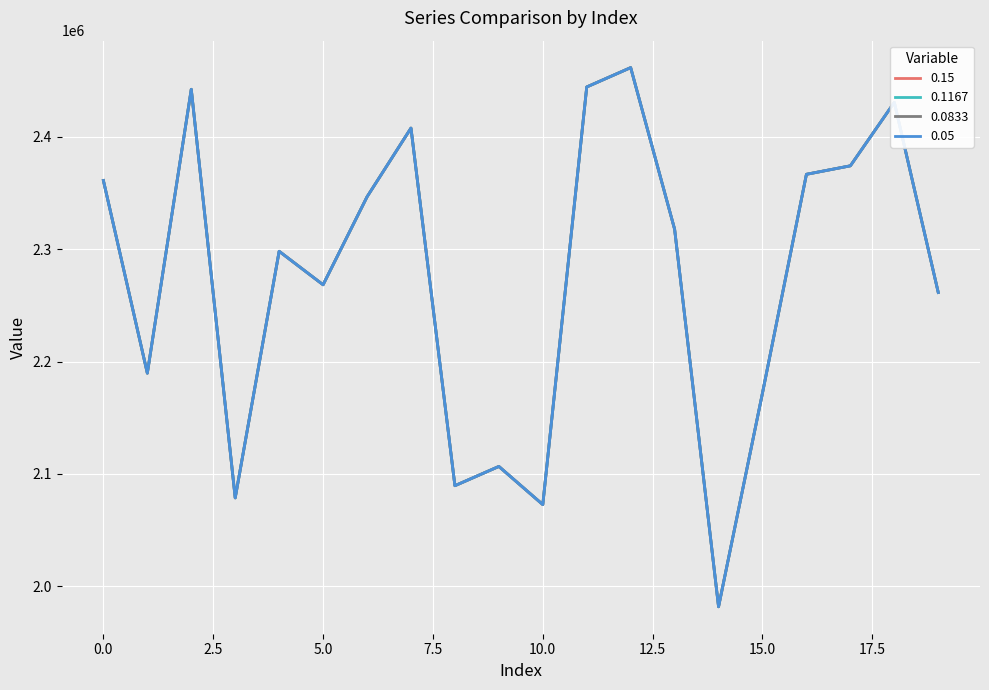

True or false: 0.0833 and 0.15 intersect in this chart.

False